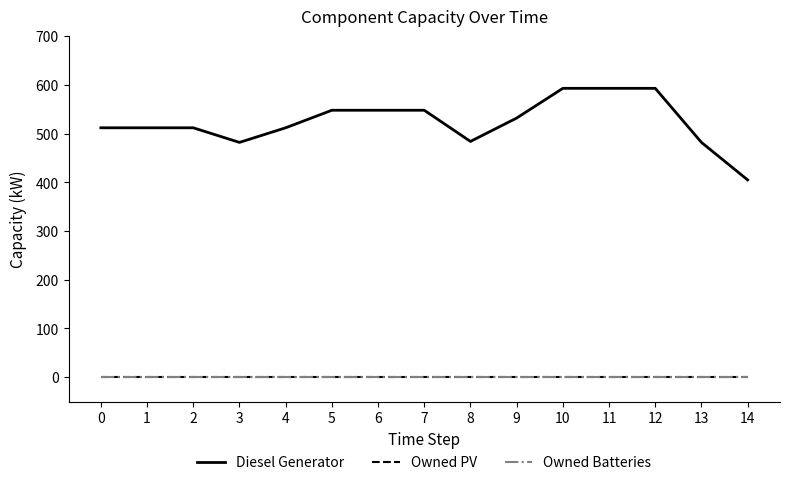

Does the chart display data point markers on the line(s)?

No